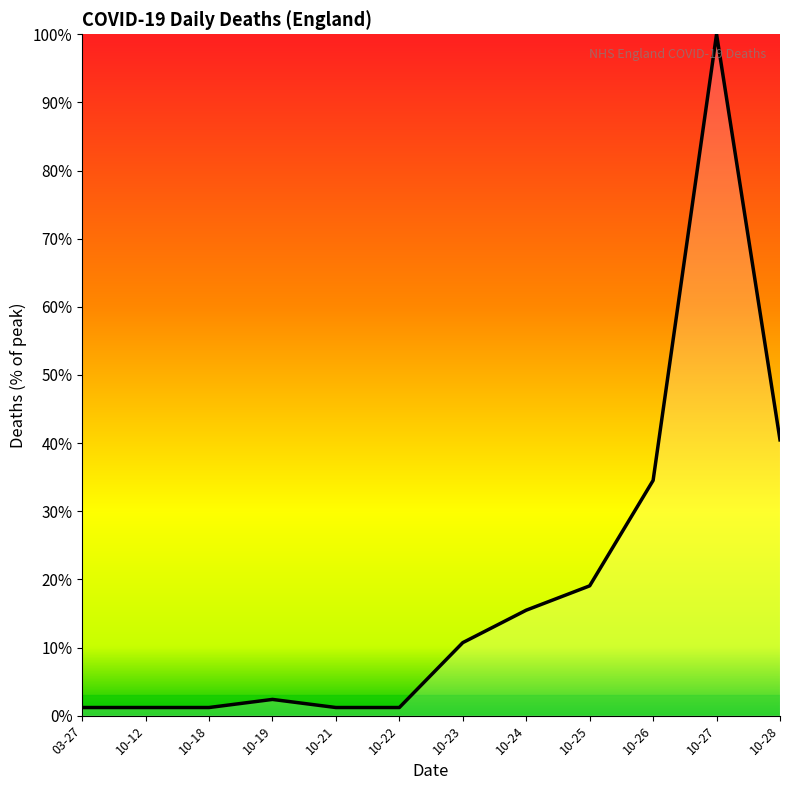

Which label corresponds to the largest value in the chart?

10-27